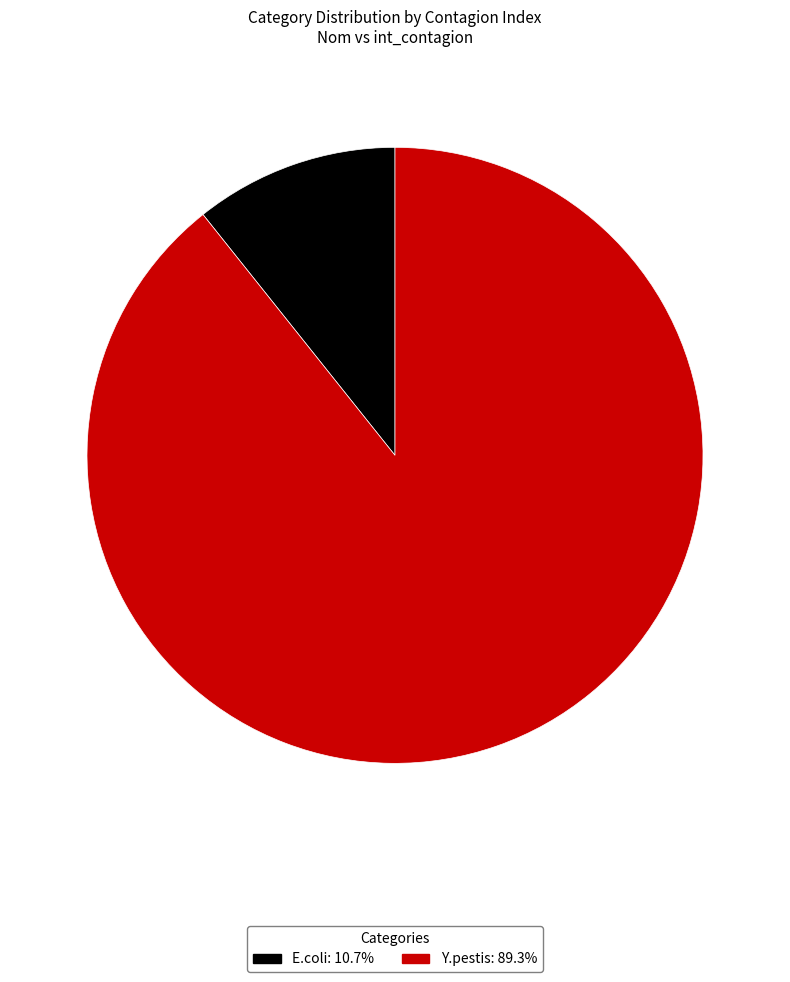

Is E.coli the majority of the pie?

No